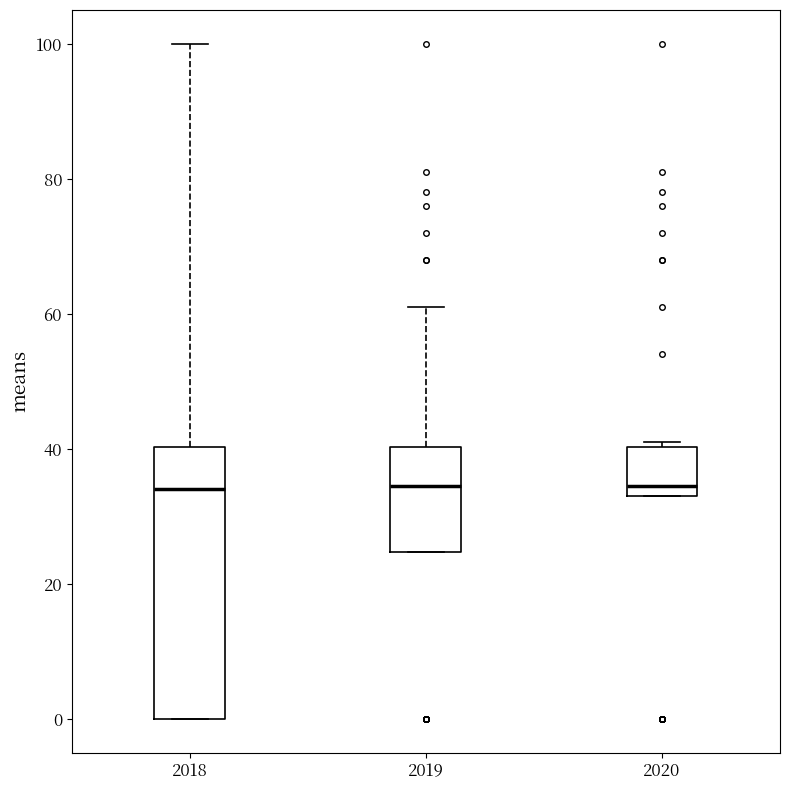

Reading left to right, read every box against the y-axis: the position of its median line, the range the box covers, and the ends of its whiskers. The values are not printed on the chart, so give them approximately, as read against the axis.

2018: median 34, box 0 to 40, whiskers 0 to 100
2019: median 34, box 24 to 40, whiskers 24 to 62
2020: median 34 (just above the box's lower edge), box 34 to 40, whiskers 34 to 42